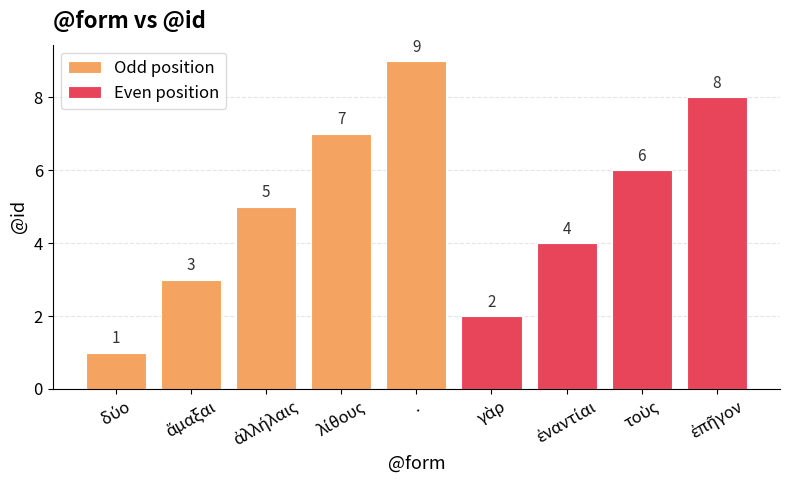

Is it true that the value at ἐπῆγον is 14?

False